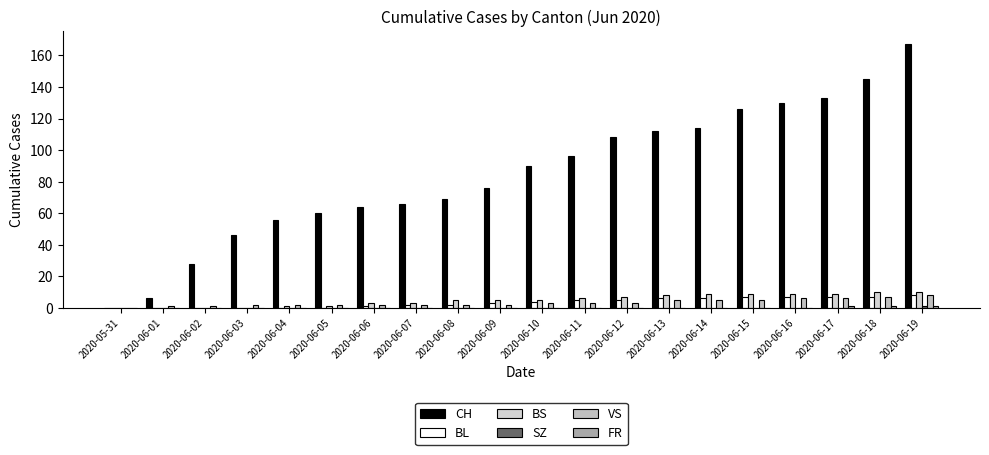

Reading left to right, list all the values displayed in this chart.

CH: 0	6	28	46	56	60	64	66	69	76	90	96	108	112	114	126	130	133	145	167
BL: 0	0	0	0	0	0	1	2	2	3	4	5	5	6	6	7	7	7	7	8
BS: 0	0	0	0	1	1	3	3	5	5	5	6	7	8	9	9	9	9	10	10
SZ: 0	0	0	0	0	0	0	0	0	0	0	0	0	0	0	0	0	0	0	1
VS: 0	1	1	2	2	2	2	2	2	2	3	3	3	5	5	5	6	6	7	8
FR: 0	0	0	0	0	0	0	0	0	0	0	0	0	0	0	0	0	1	1	1